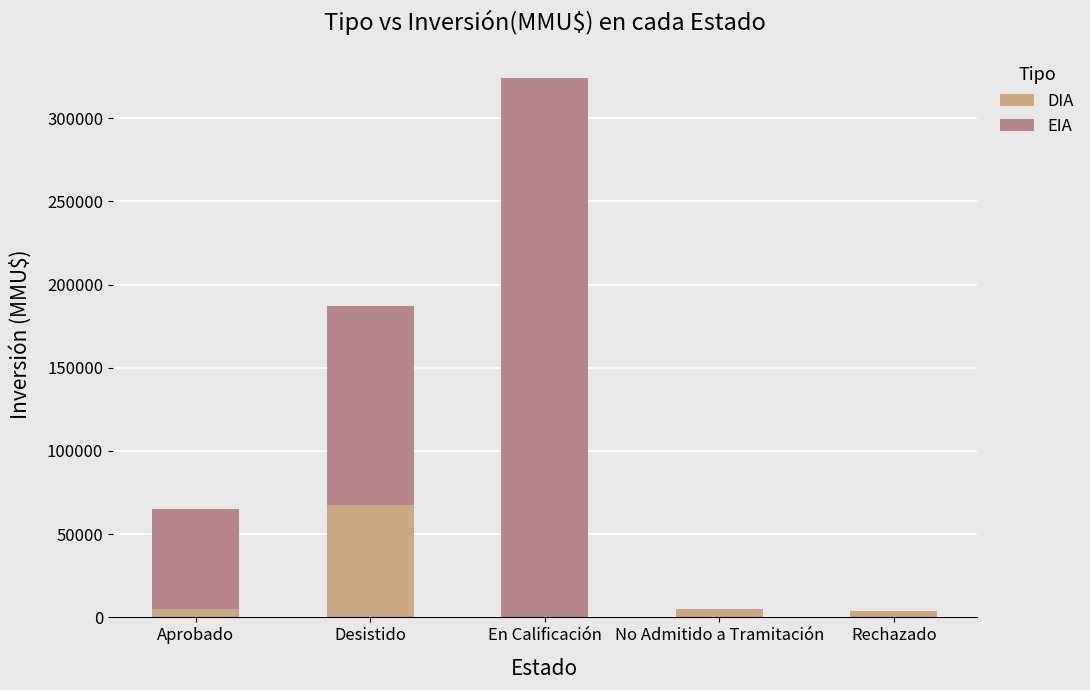

The value of DIA at Desistido is 40940. True or false?

False